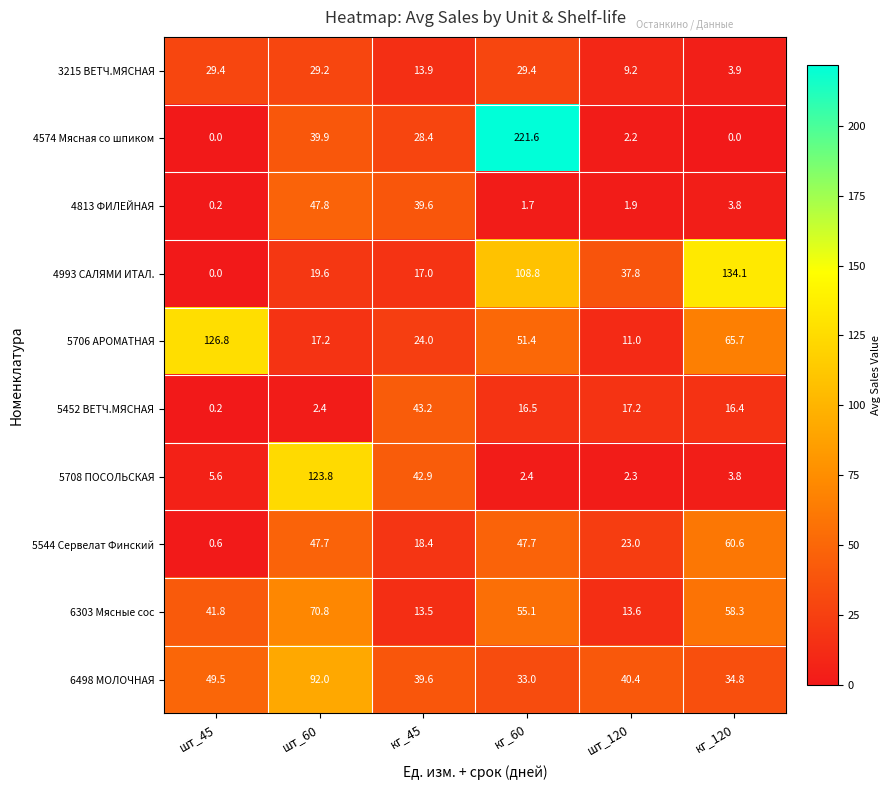

Which series has the largest total across all categories?

4993 САЛЯМИ ИТАЛ.